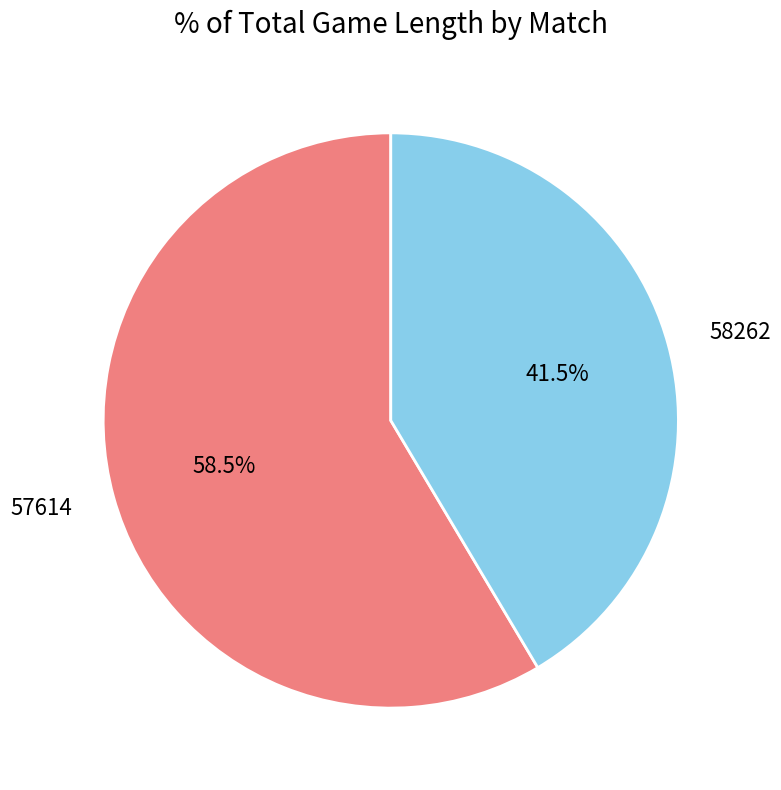

What is the ratio of the value at 58262 to the value at 57614?

0.7